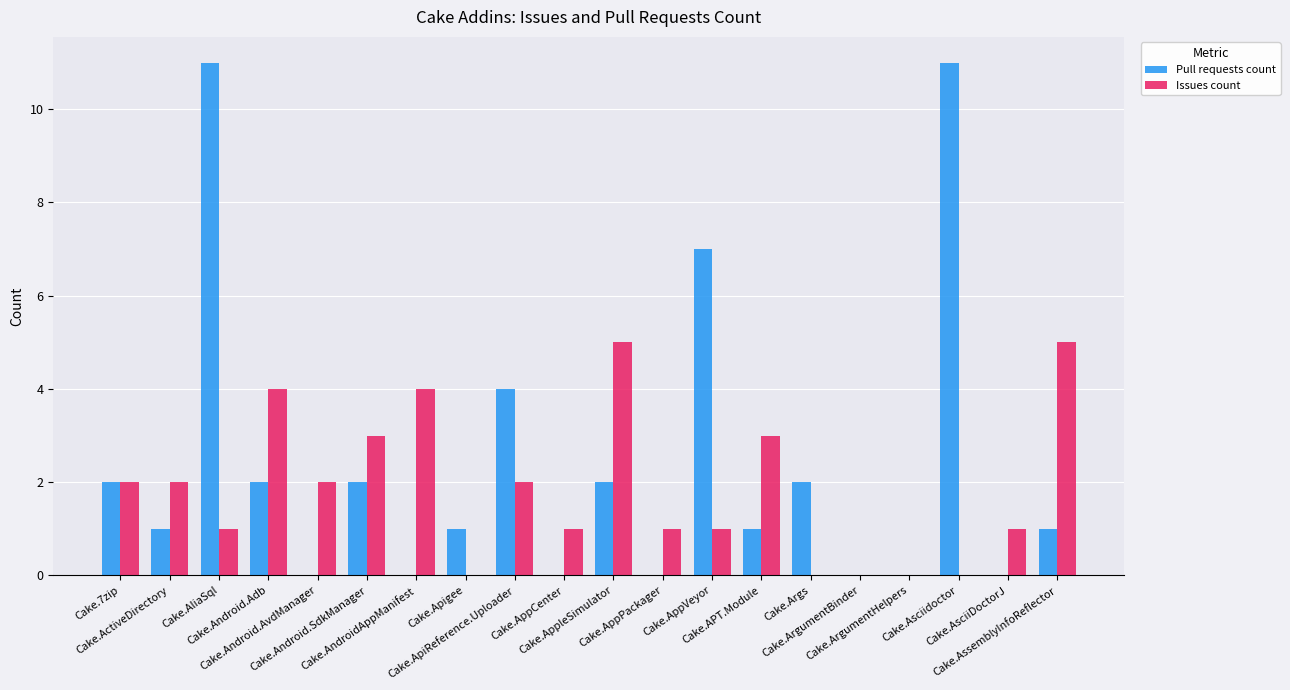

What is the sum of the Pull requests count values at Cake.AppleSimulator and Cake.ArgumentHelpers?

2